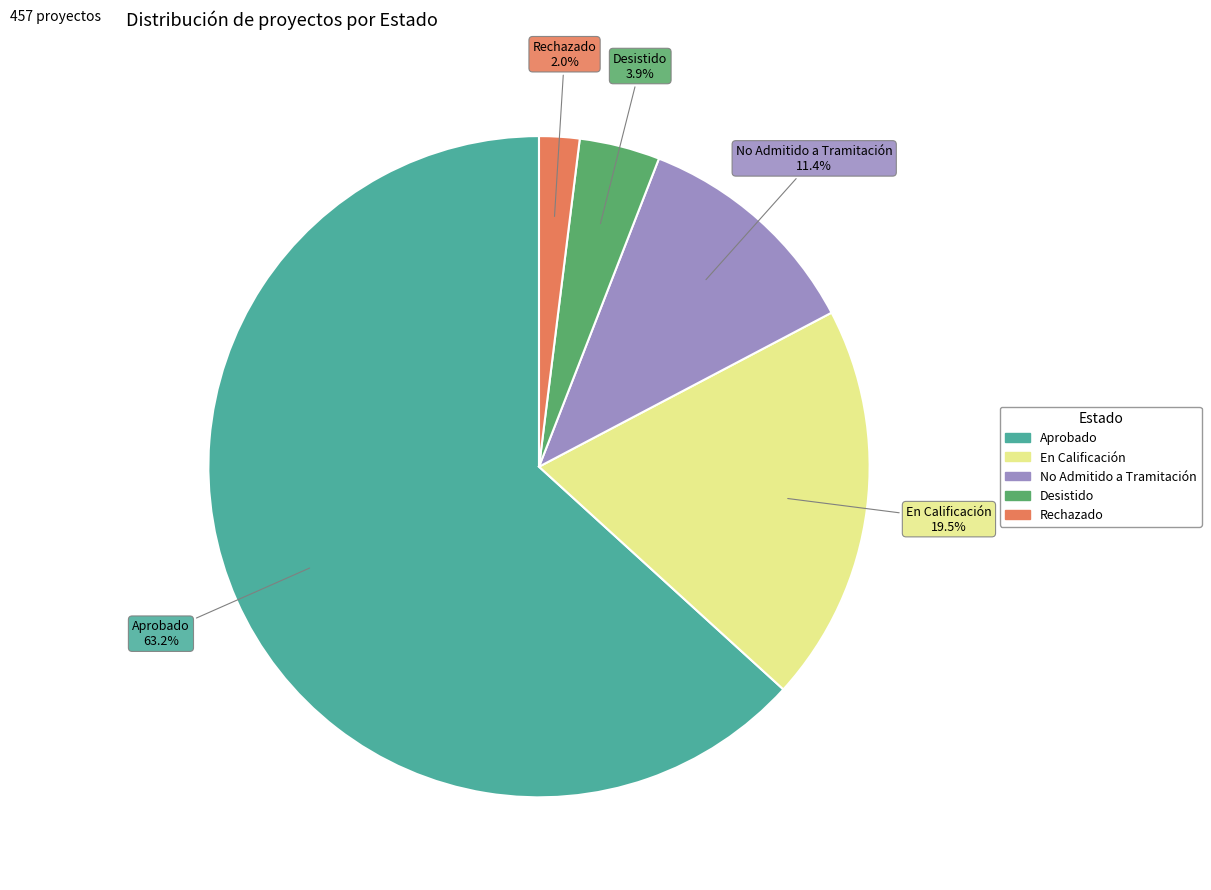

Rank the categories by value from lowest to highest.

Rechazado, Desistido, No Admitido a Tramitación, En Calificación, Aprobado